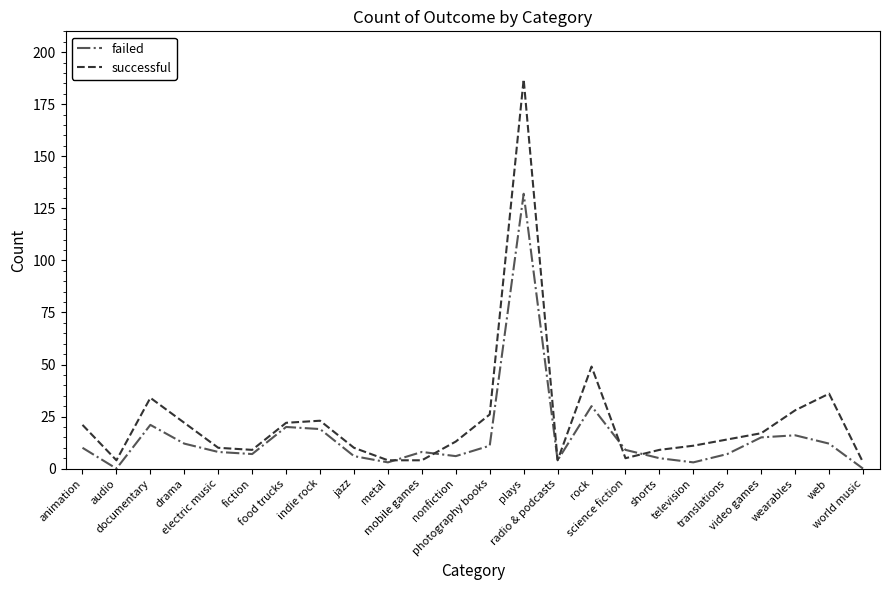

Reading right to left, list all the values displayed in this chart.

failed: 0	12	16	15	7	3	5	9	30	4	132	11	6	8	3	6	19	20	7	8	12	21	0	10
successful: 3	36	28	17	14	11	9	5	49	4	187	26	13	4	4	10	23	22	9	10	22	34	4	21